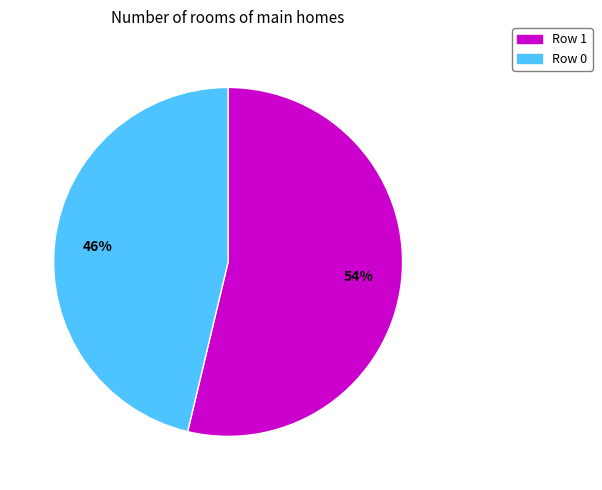

The Row 1 slice represents 65% of the pie. True or false?

False